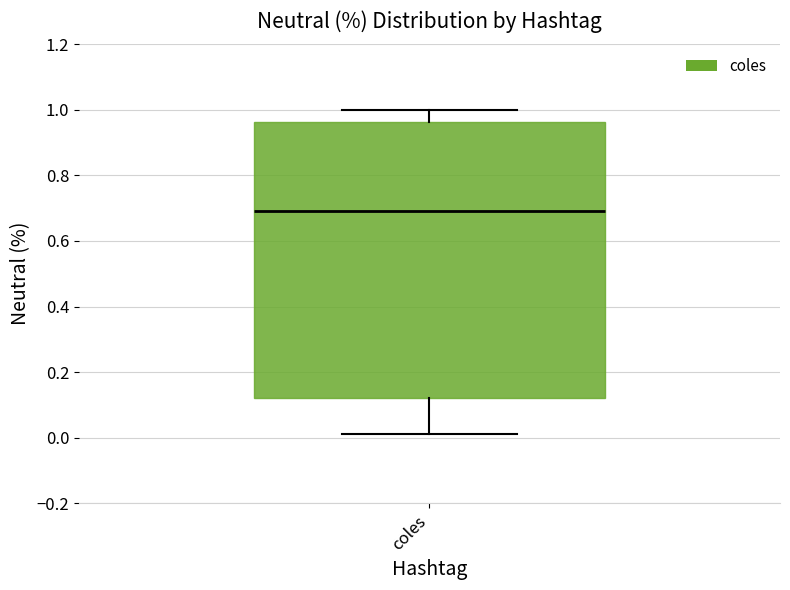

Read this box plot against the y-axis: the position of the median line, the range covered by the box, and the ends of both whiskers. The values are not printed on the chart, so give them approximately, as read against the axis.

median 0.70, box 0.12 to 0.96, whiskers 0.02 to 1.00